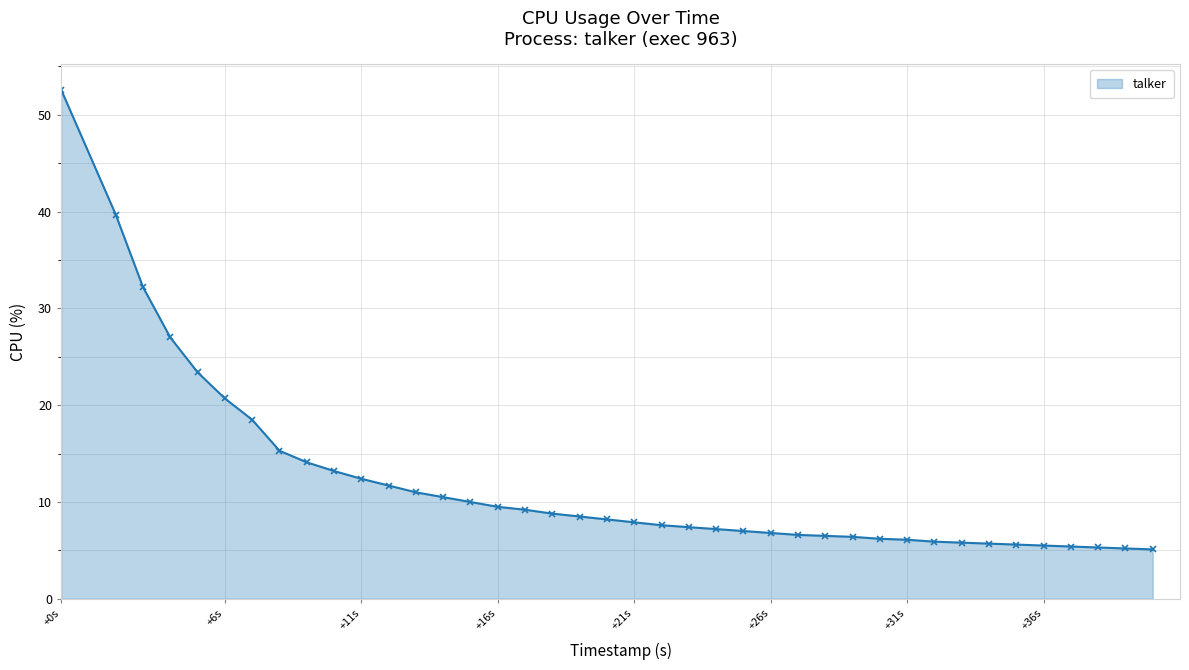

What is the value of the 39th point from the left?

5.2